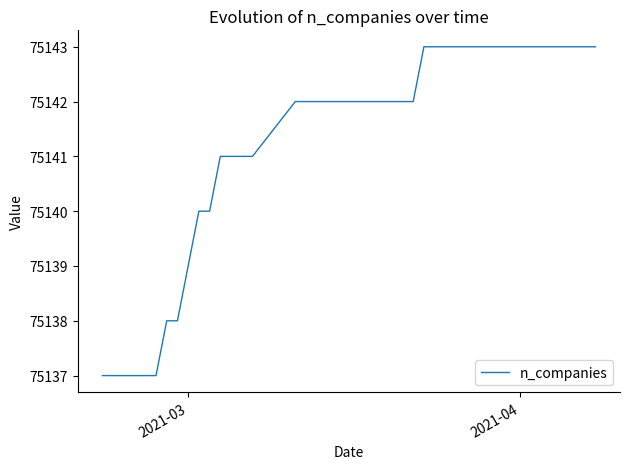

What is the greatest value displayed?

75143